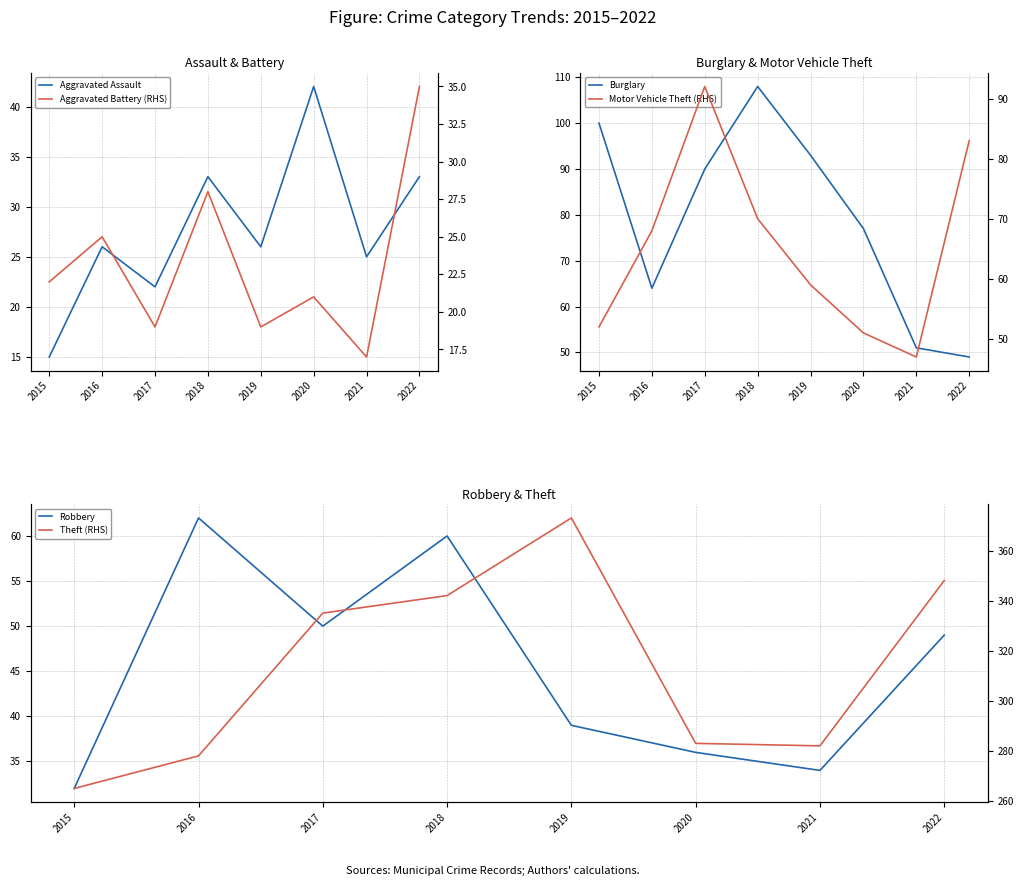

At which category does Robbery reach its first local peak?

2016